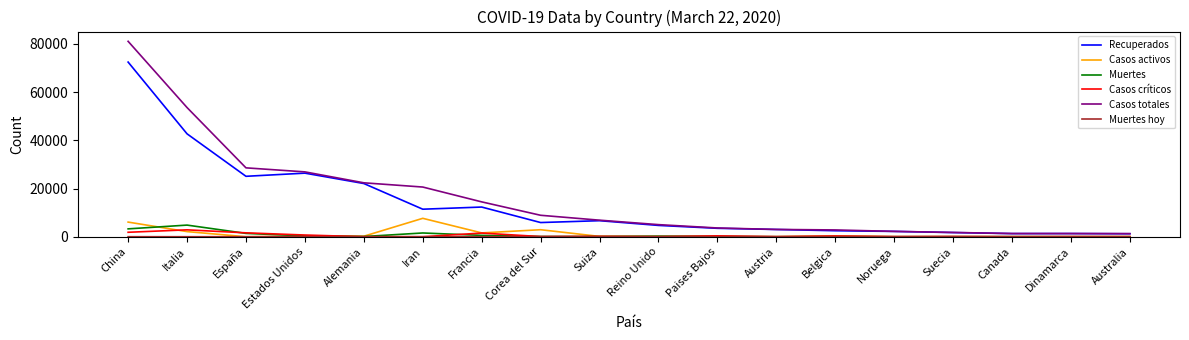

At which category is the sum across all series the highest?

China